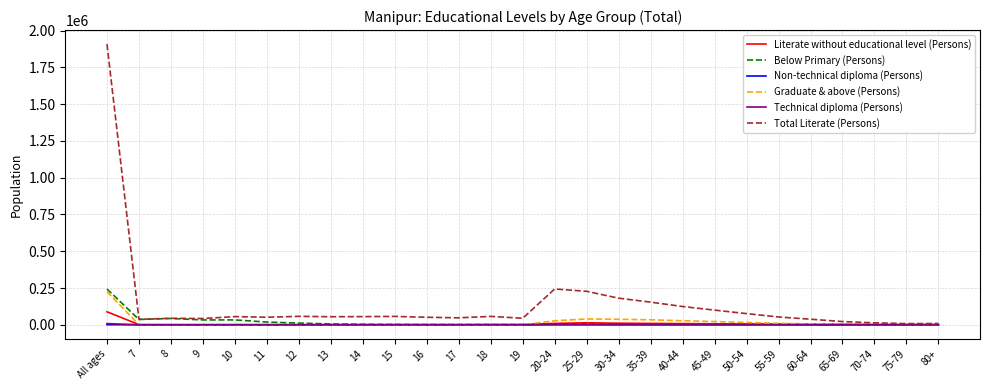

Which series has the largest total across all categories?

Total Literate (Persons)